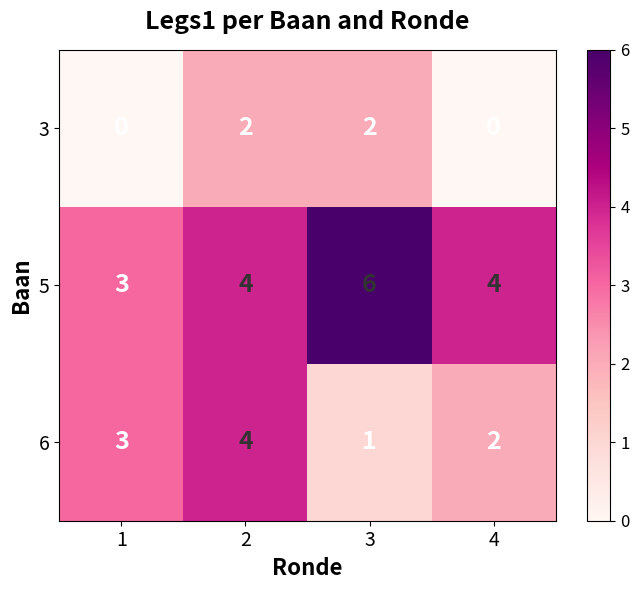

Which series has the largest total across all categories?

5